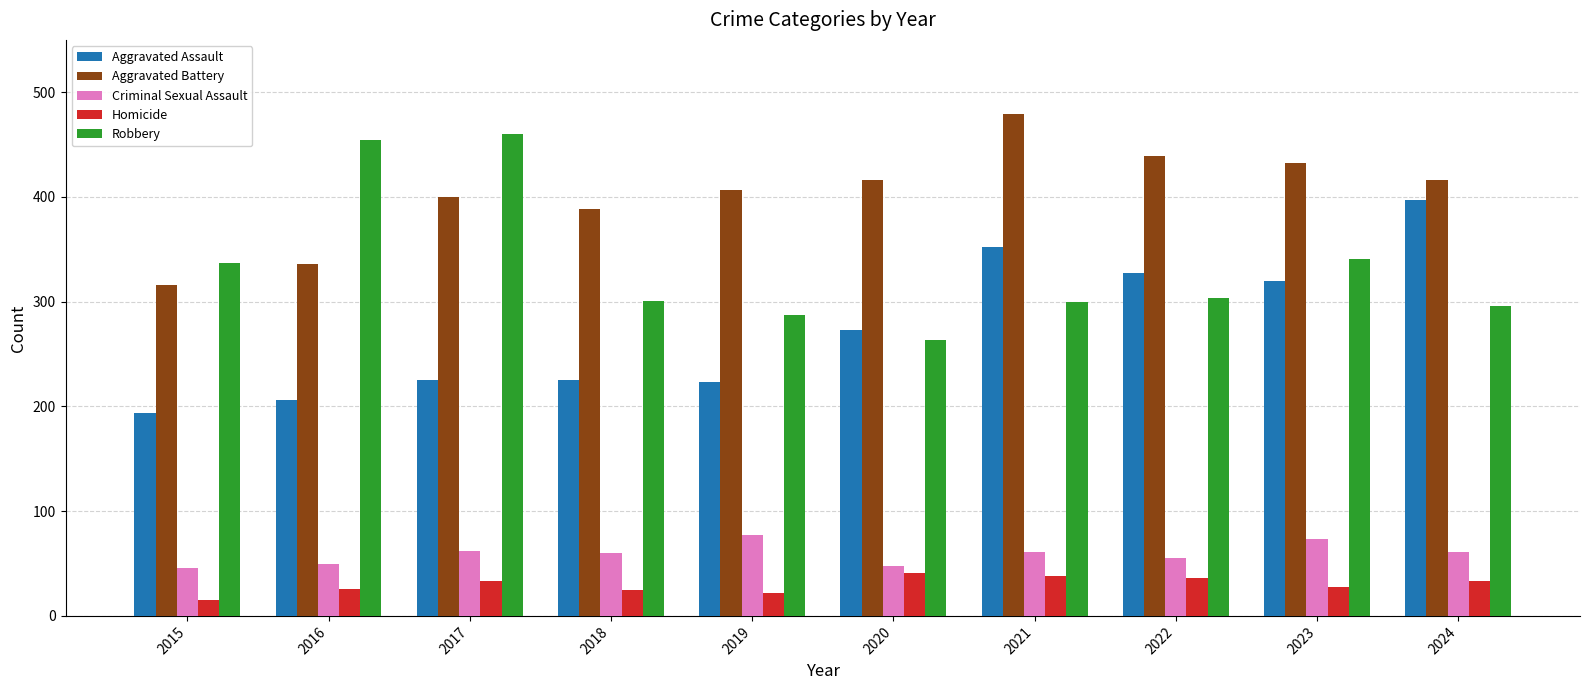

How many data points in Robbery are less than 304?

5